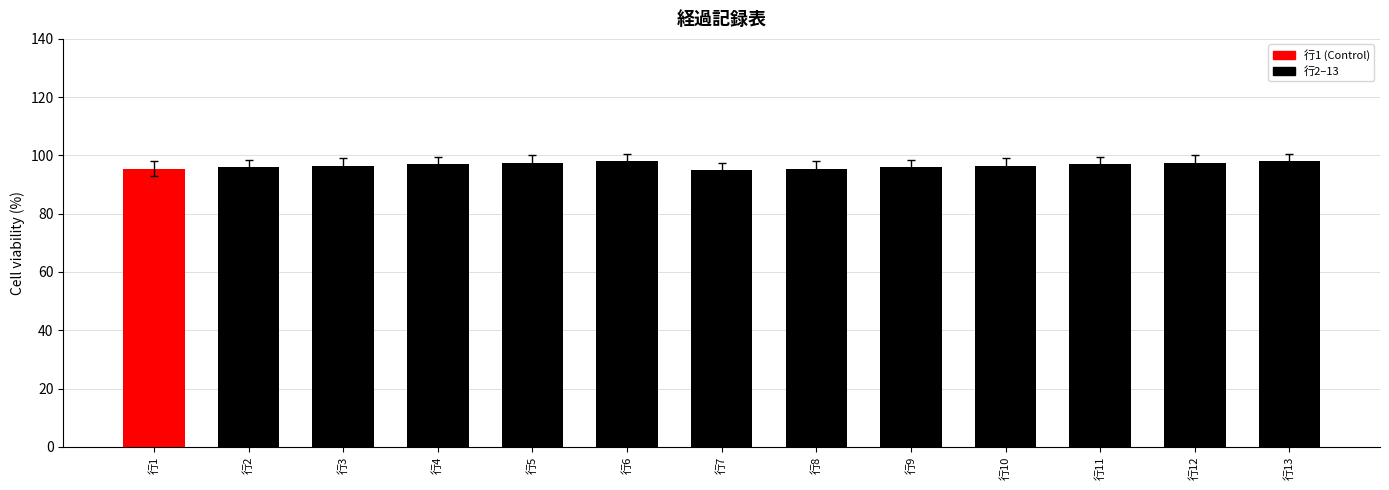

What is the minimum value shown in the chart?

95.0